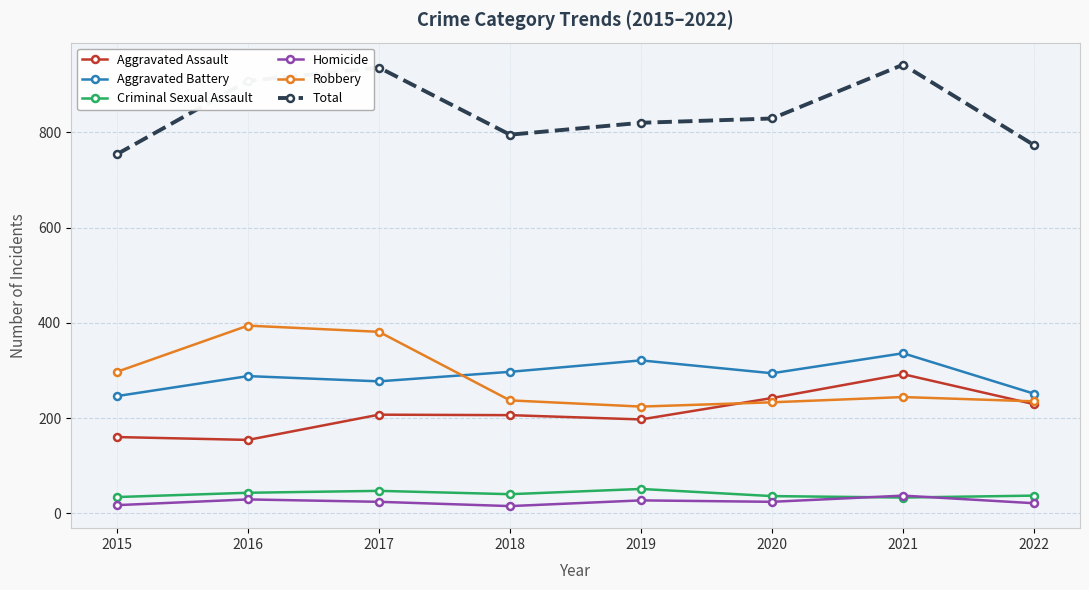

Where is Total nearest to the value 848?

2020